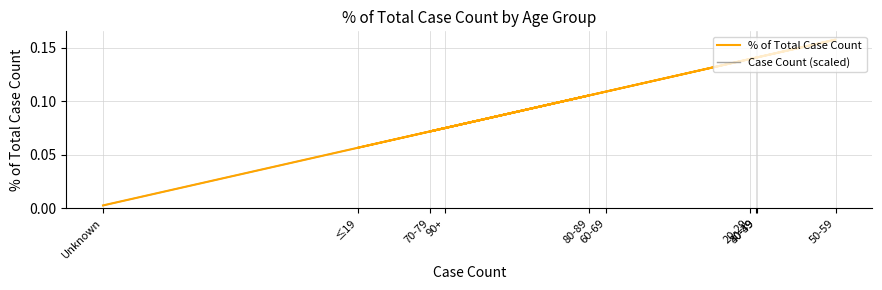

What is the sum of the % of Total Case Count values at 20-29 and 90+?

0.2